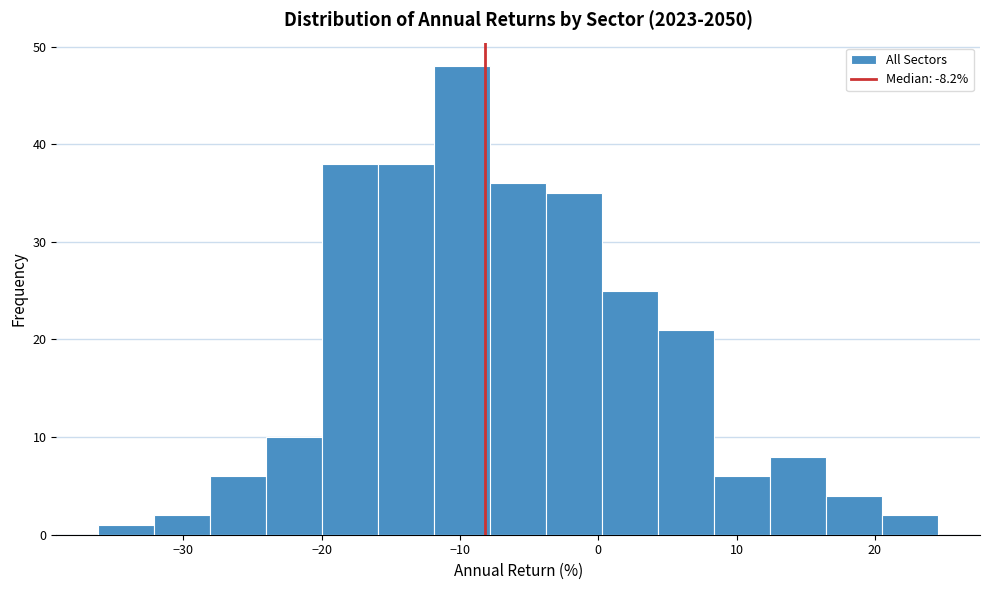

How tall is the bar that spans -4 to 0 on the x-axis? Neither the bar edges nor the heights are printed on the chart, so give them approximately, as read against the axes.

35